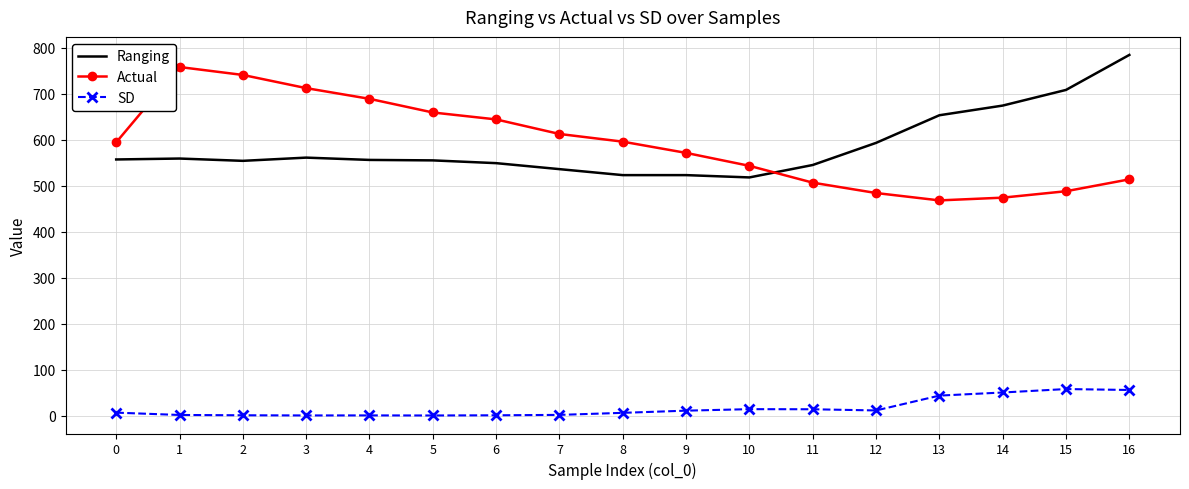

The SD series shows 7.3 at 0. True or false?

True